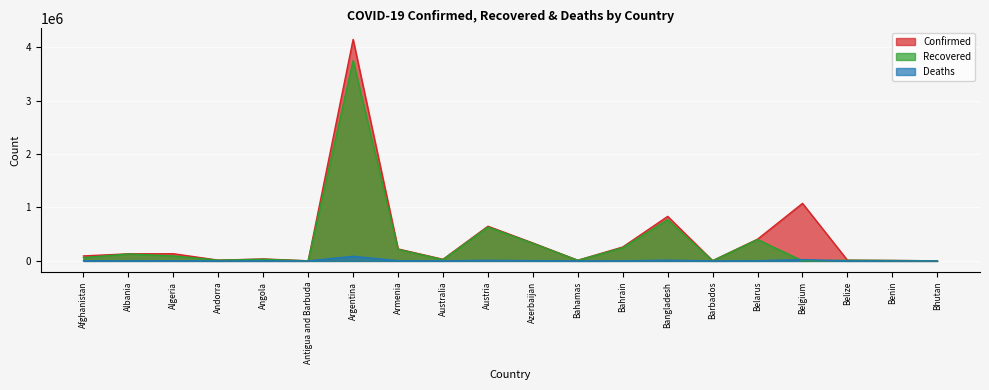

Which category has the highest value in the Confirmed series?

Argentina